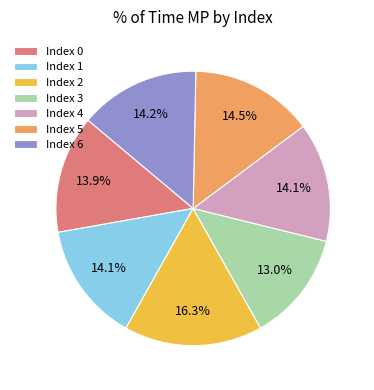

Does Index 1 account for over 50% of the chart?

No